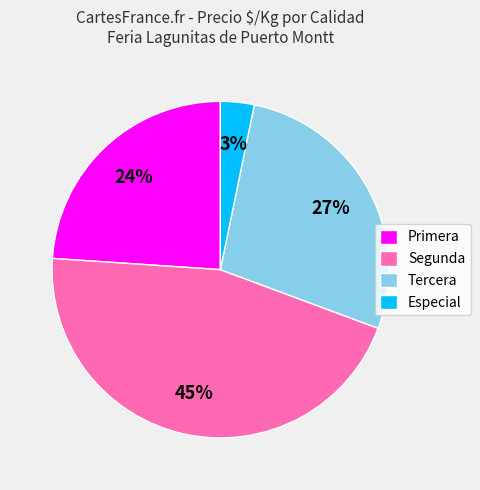

Which category has the smallest portion of the pie?

Especial